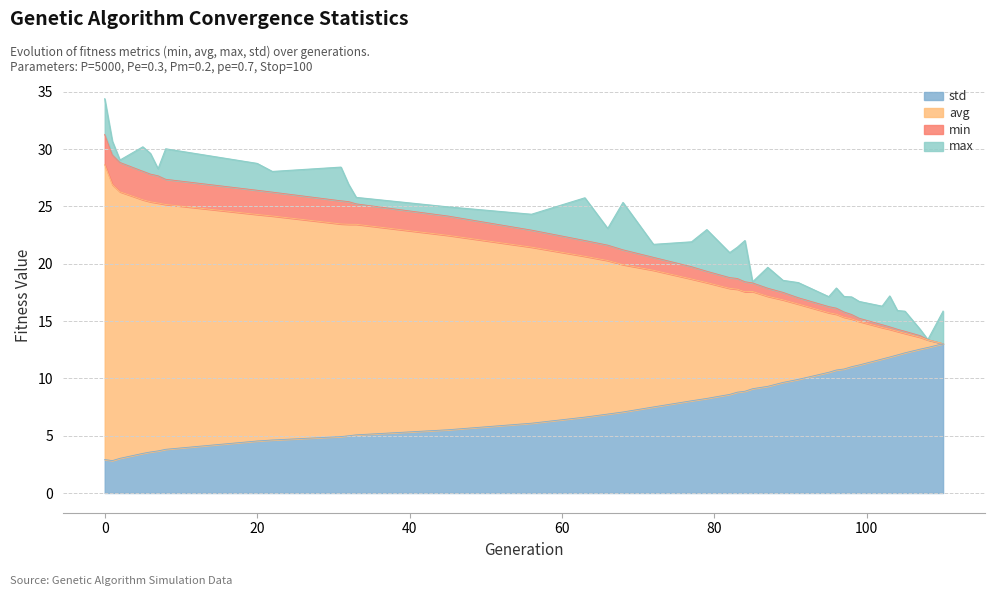

What value does the avg series have at 91?

16.5